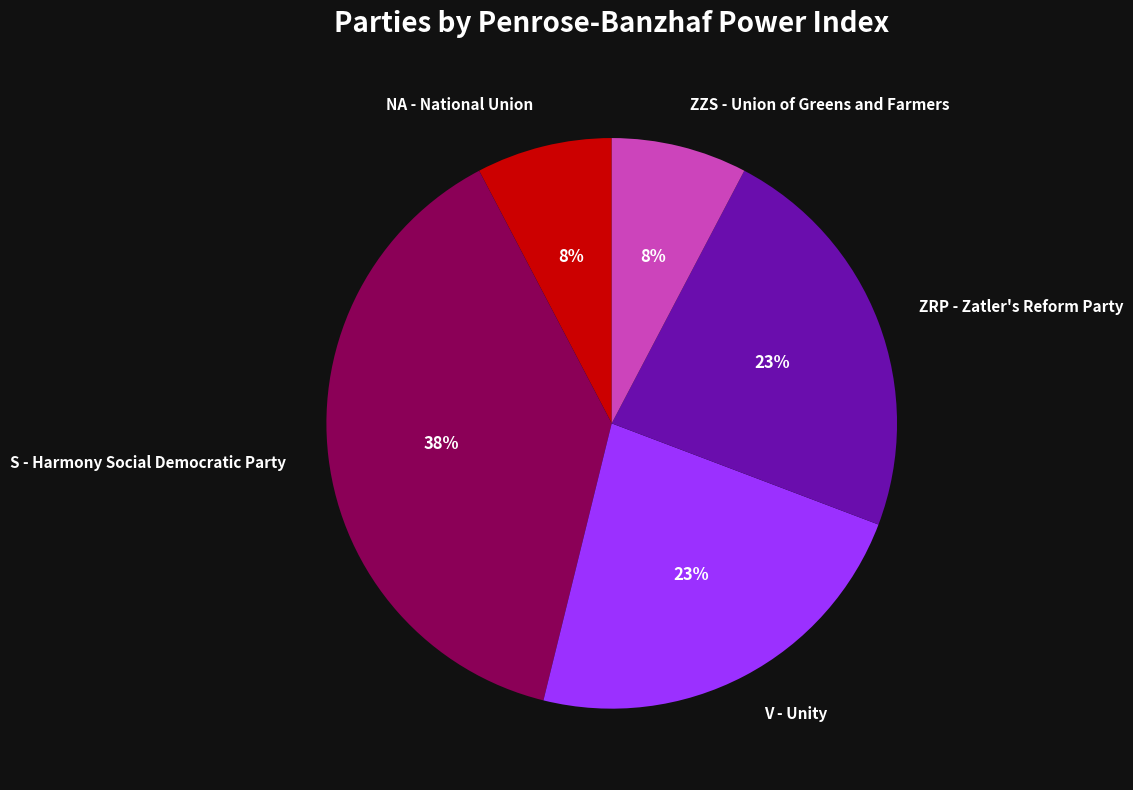

To the nearest percent, what is the difference between the NA and V slice percentages?

15%